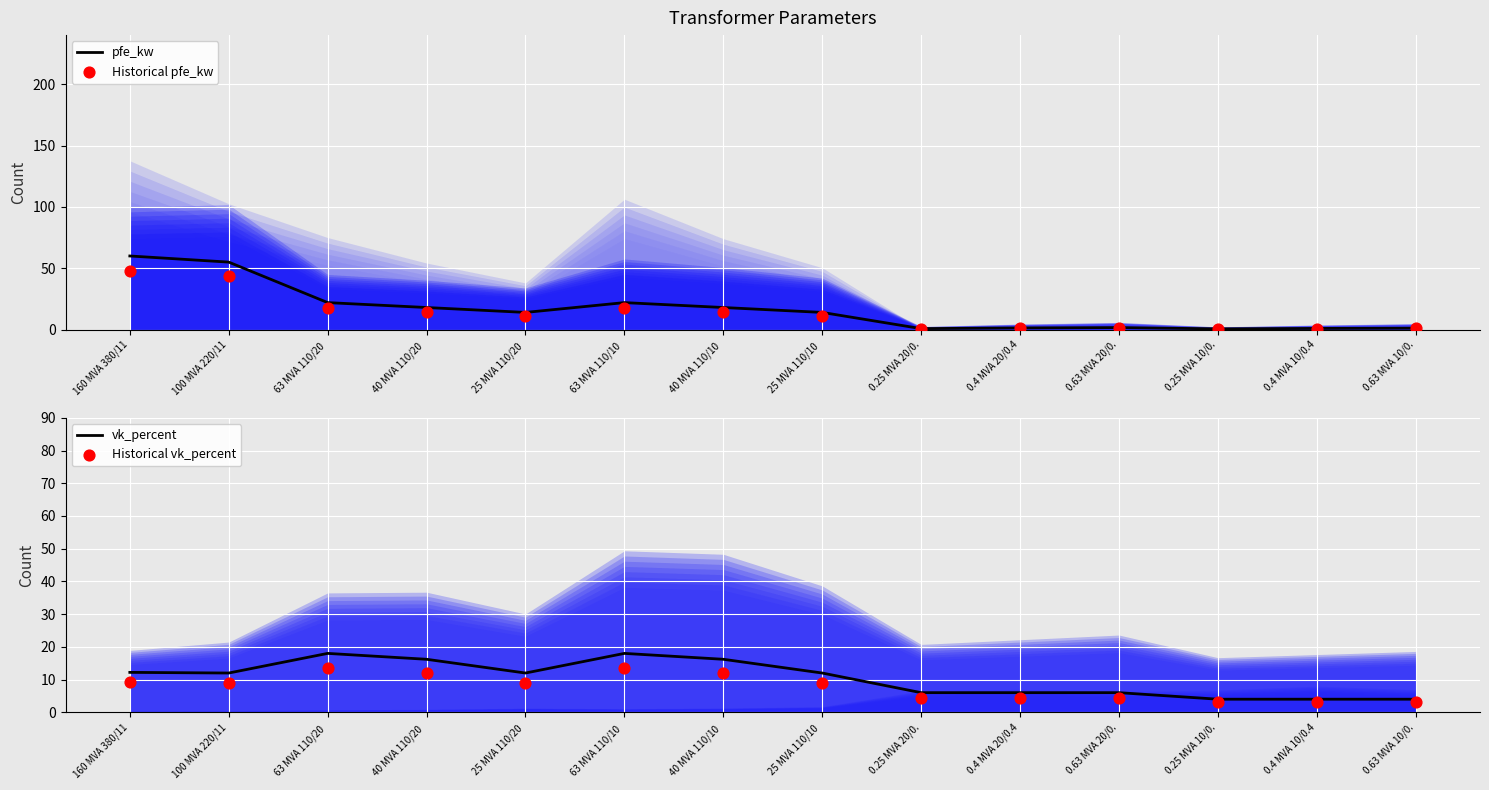

Which series has the largest Y range (max minus min)?

pfe_kw